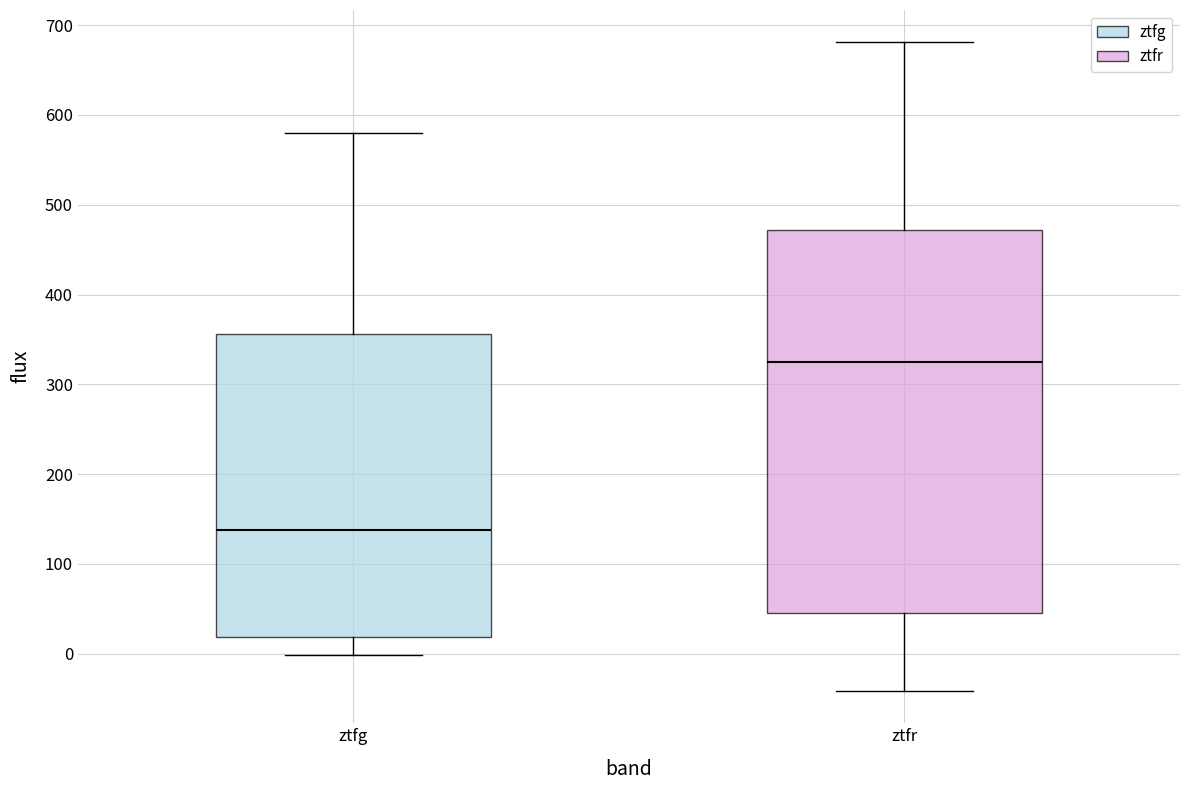

Reading left to right, transcribe this box plot: for each box, give where its median line is, the range the box spans, and where its two whiskers end, as read against the y-axis. The values are not printed on the chart, so give them approximately, as read against the axis.

ztfg: median 140, box 20 to 360, whiskers 0 to 580
ztfr: median 330, box 40 to 470, whiskers -40 to 680